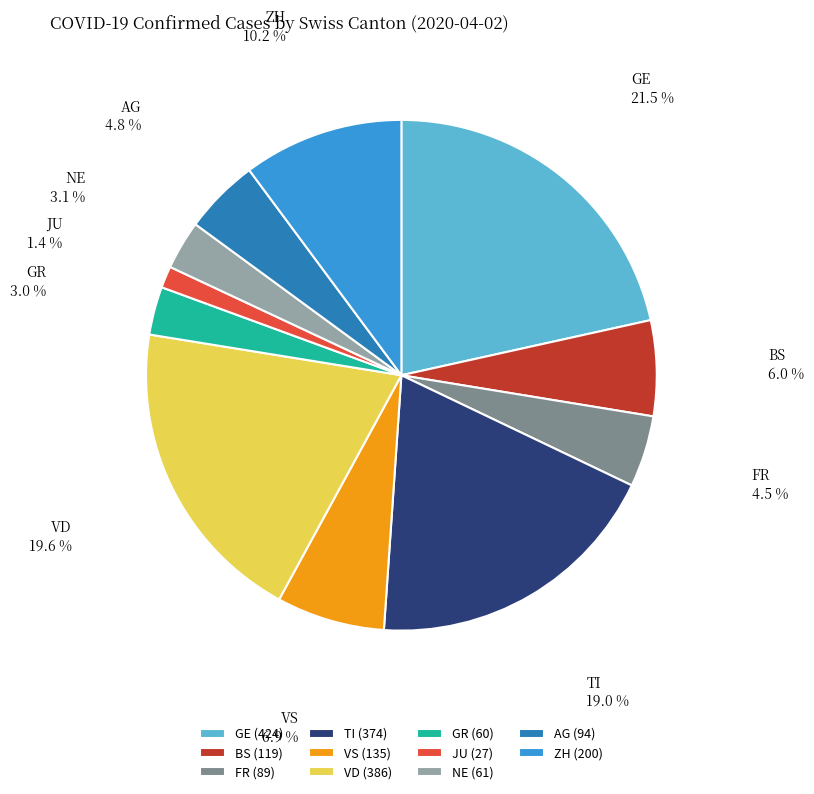

Does any single category account for the majority?

No